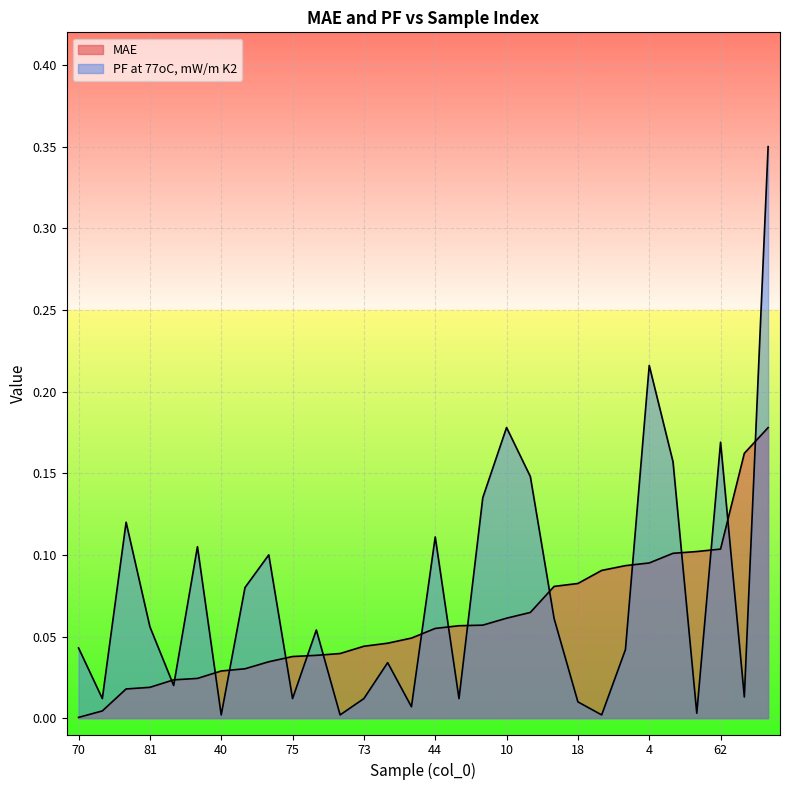

Does the chart display data point markers on the line(s)?

No